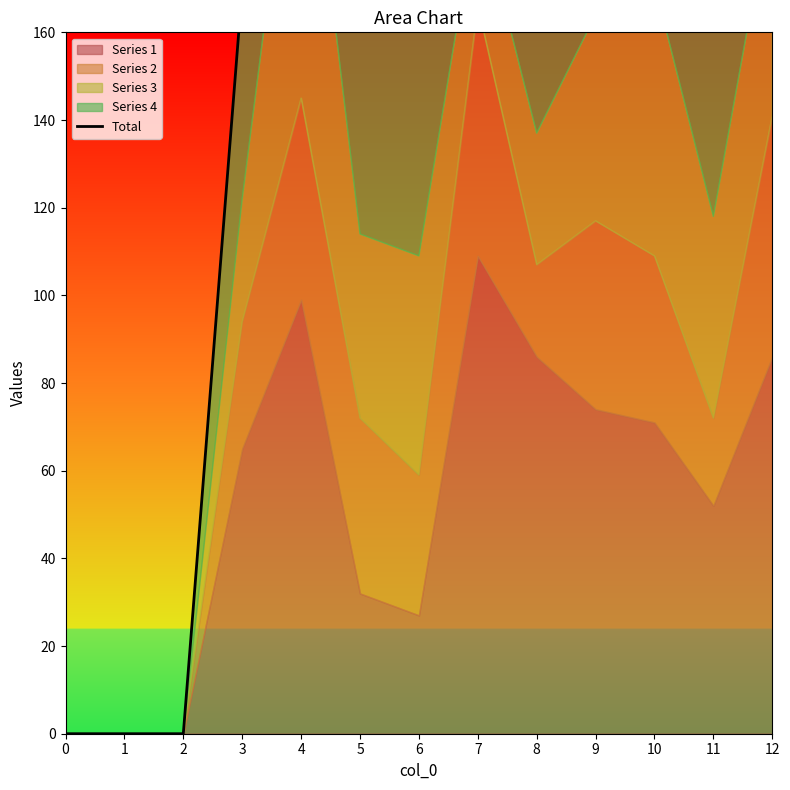

Does the chart display data point markers on the line(s)?

No